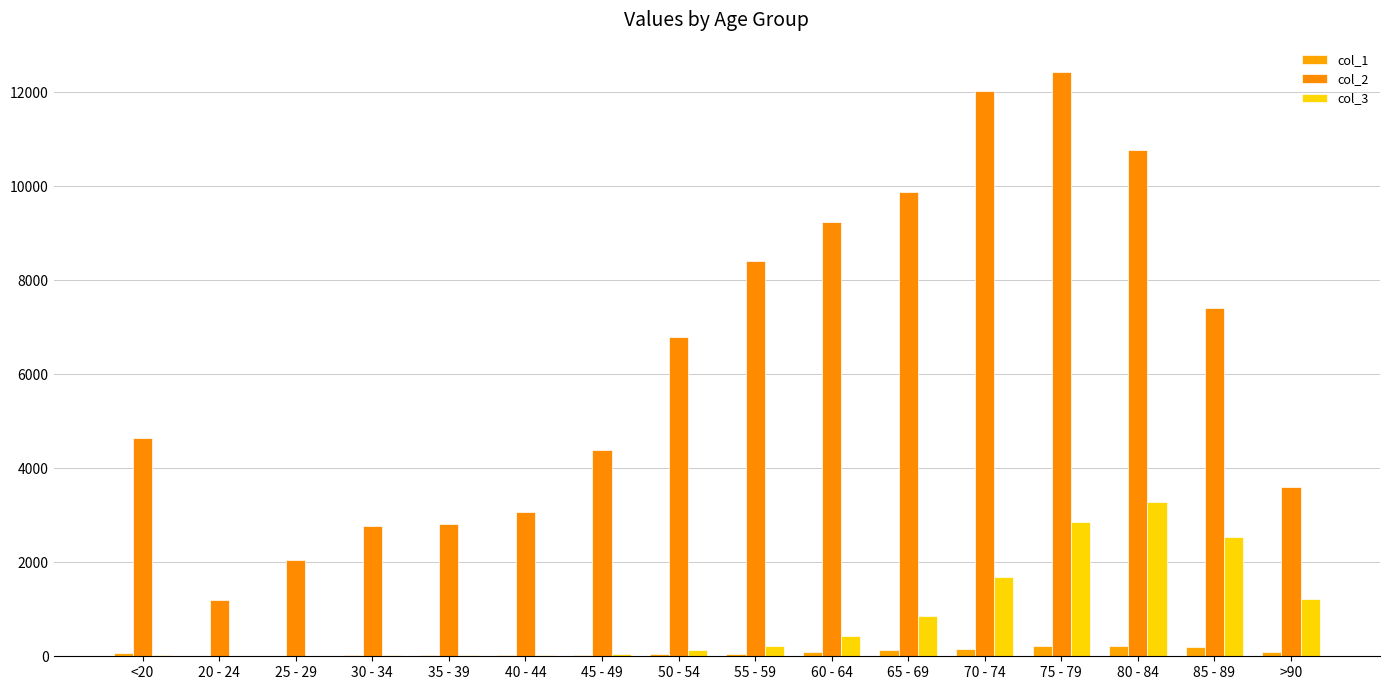

The col_1 series shows 59 at 55 - 59. True or false?

True